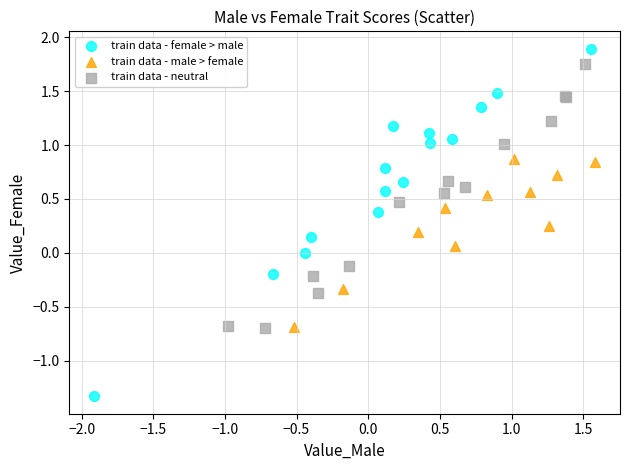

Which series has the largest Y range (max minus min)?

train data - female > male